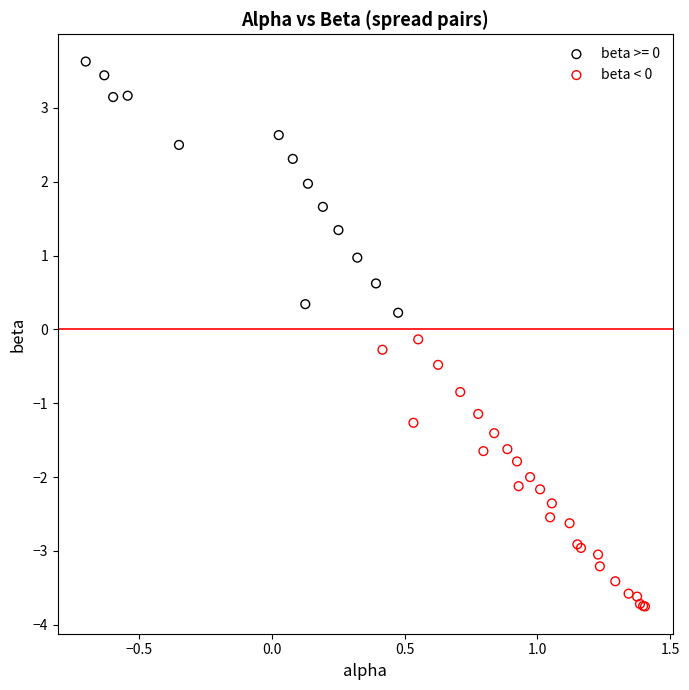

Which series reaches the minimum Y coordinate?

beta < 0